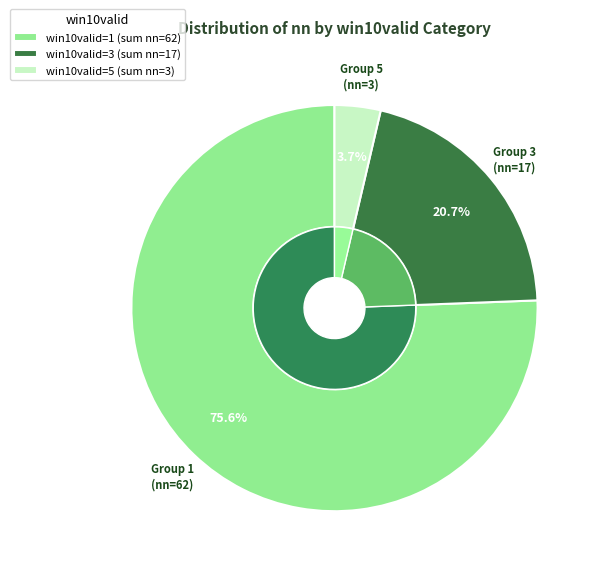

What is the largest slice in the pie chart?

1